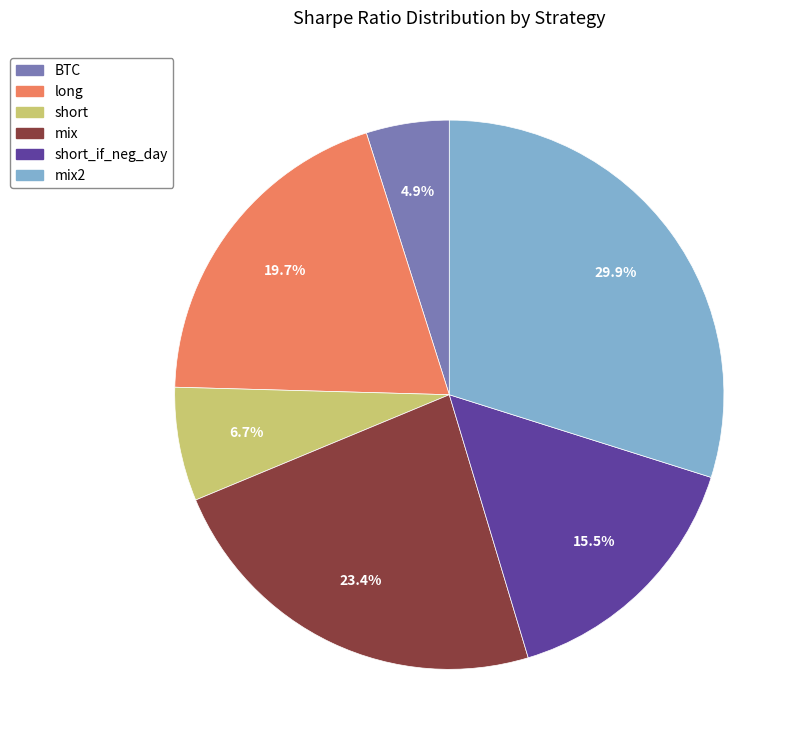

Is there any slice that represents more than half of the pie?

No